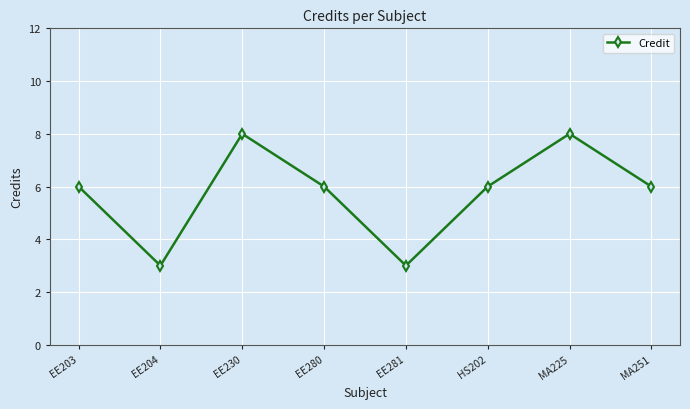

What is the label of the 7th point from the right?

EE204